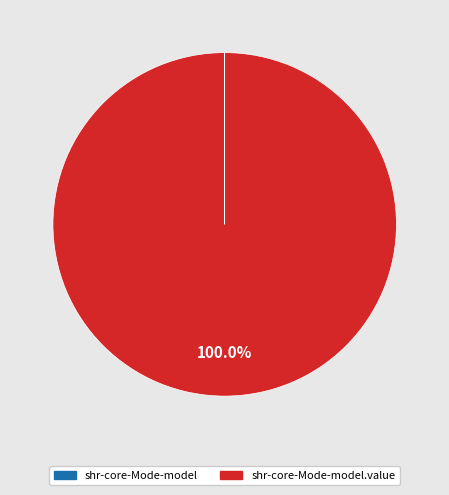

Does any single category account for the majority?

Yes